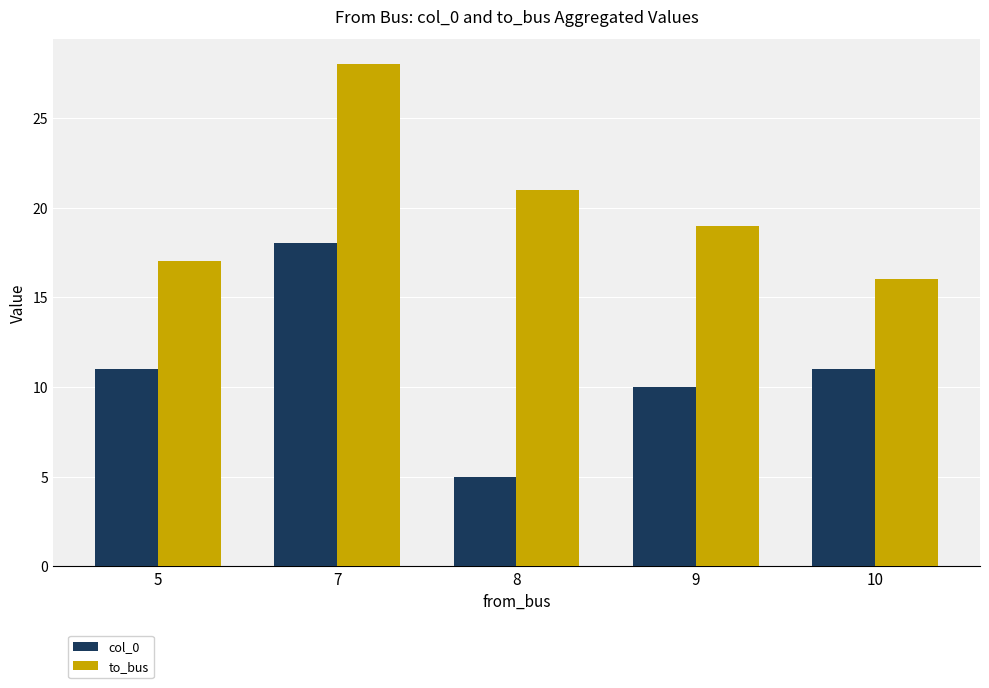

Reading right to left, what are all the values shown in this chart?

col_0: 10=11	9=10	8=5	7=18	5=11
to_bus: 10=16	9=19	8=21	7=28	5=17